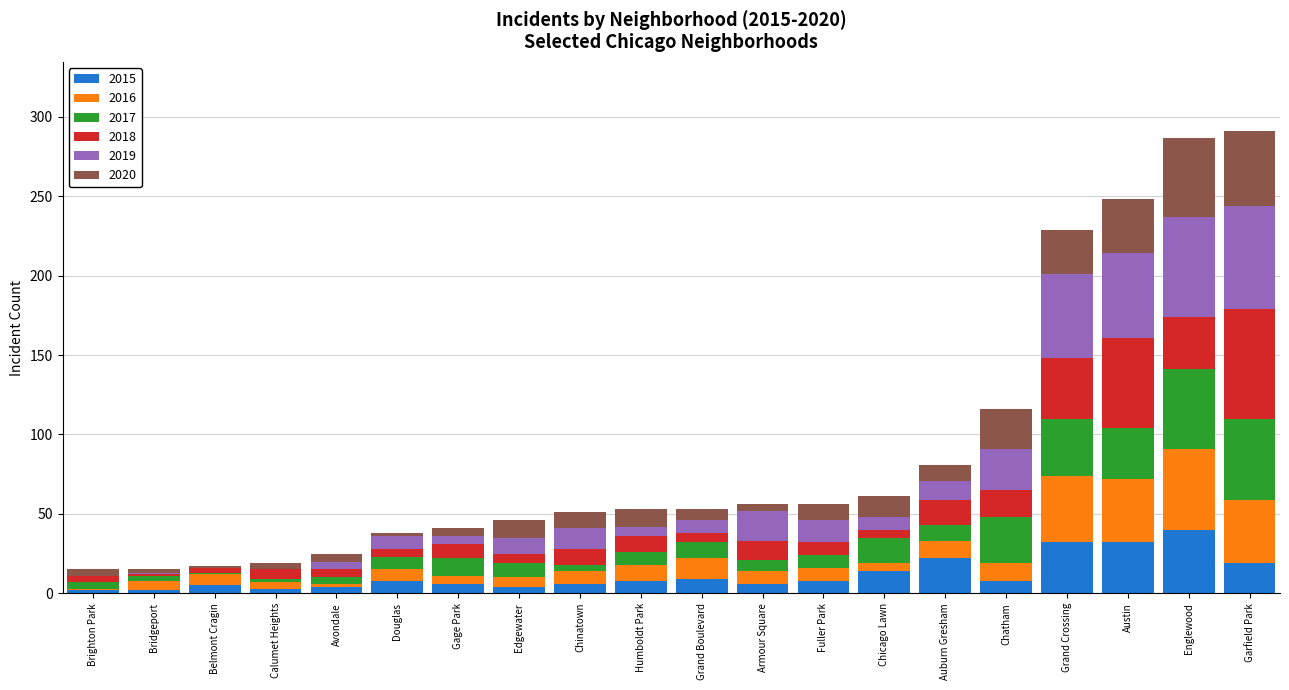

At which label does 2015 reach its peak?

Englewood